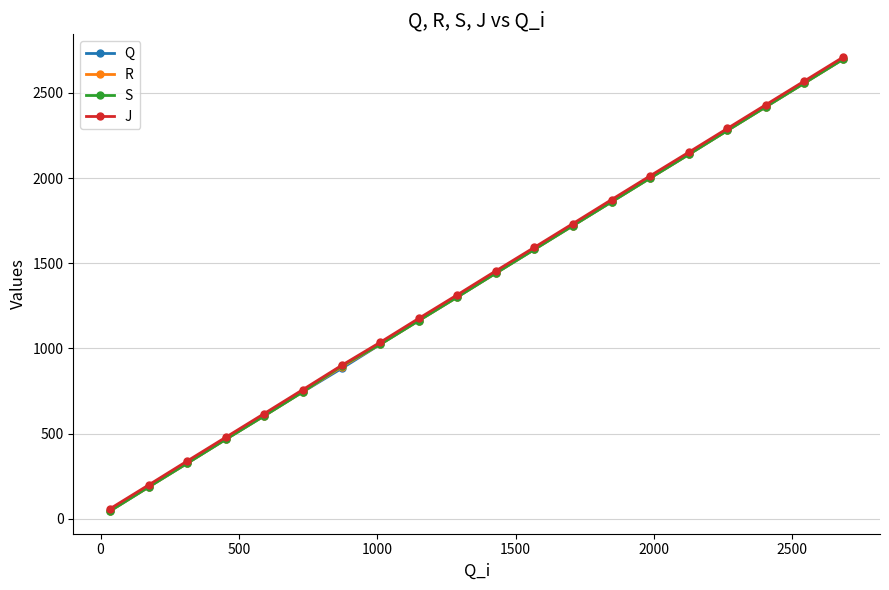

At how many categories does at least one series exceed 1907?

6